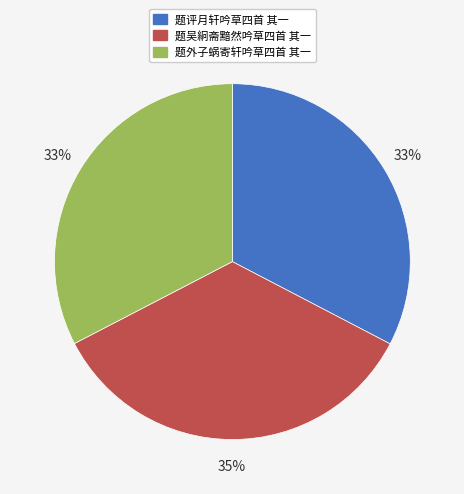

Does 题吴絅斋黯然吟草四首 其一 account for over 50% of the chart?

No